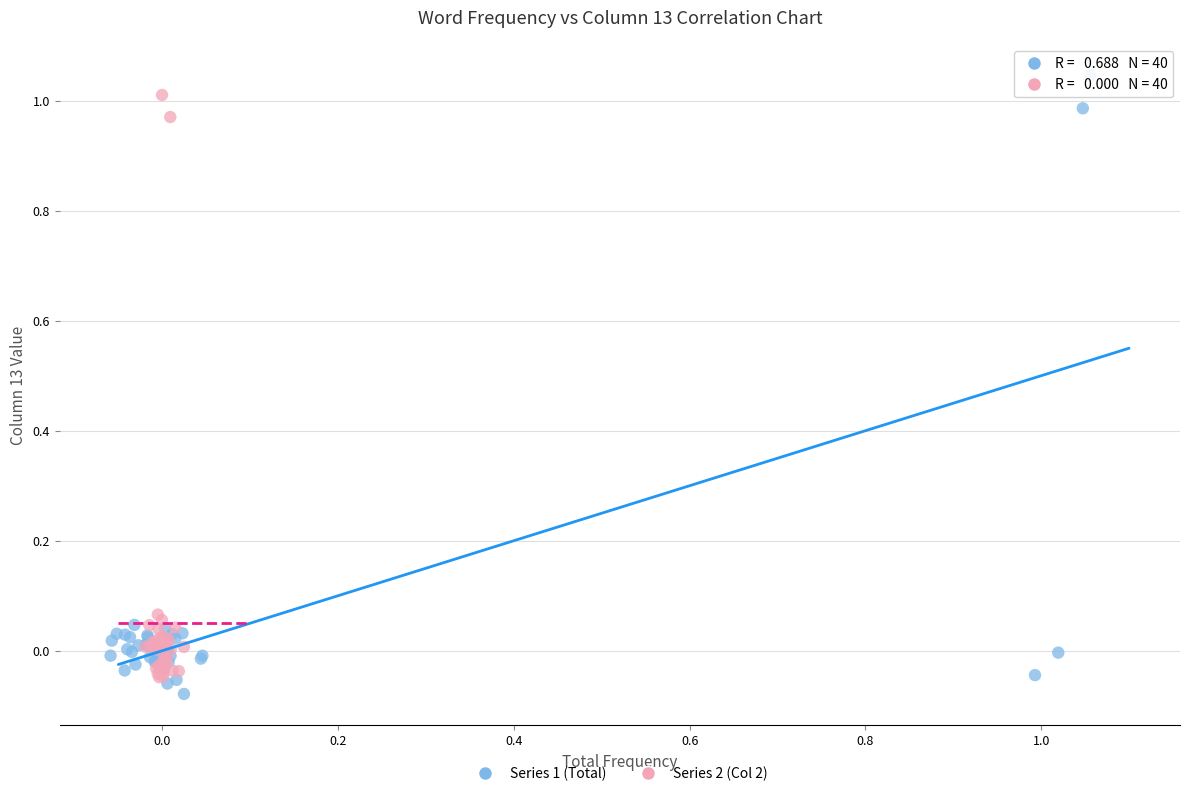

Which series has the widest spread of Y values?

Series 1 (Total)